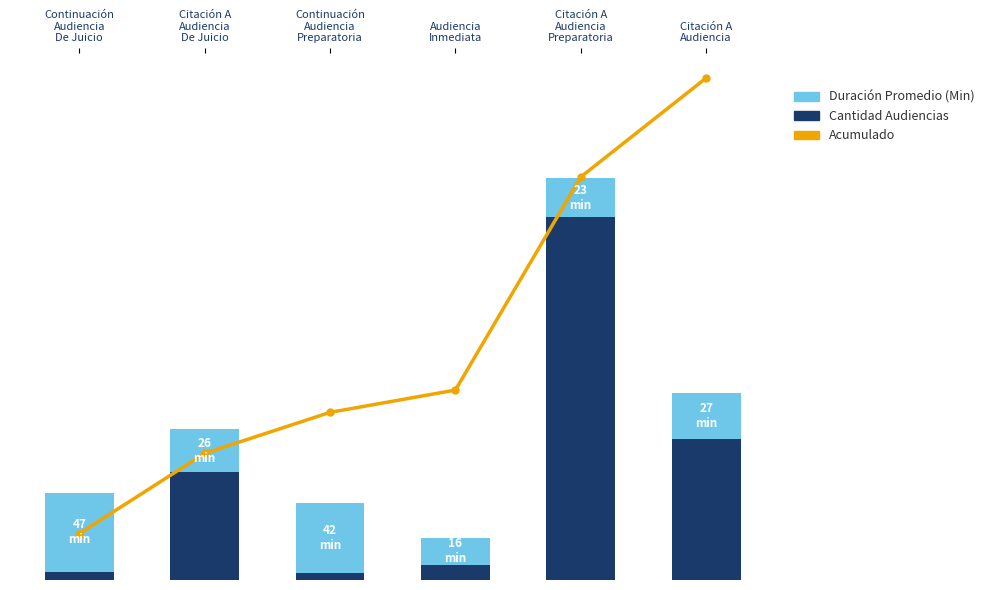

What is the minimum value for Duración Promedio (Min)?

16.0